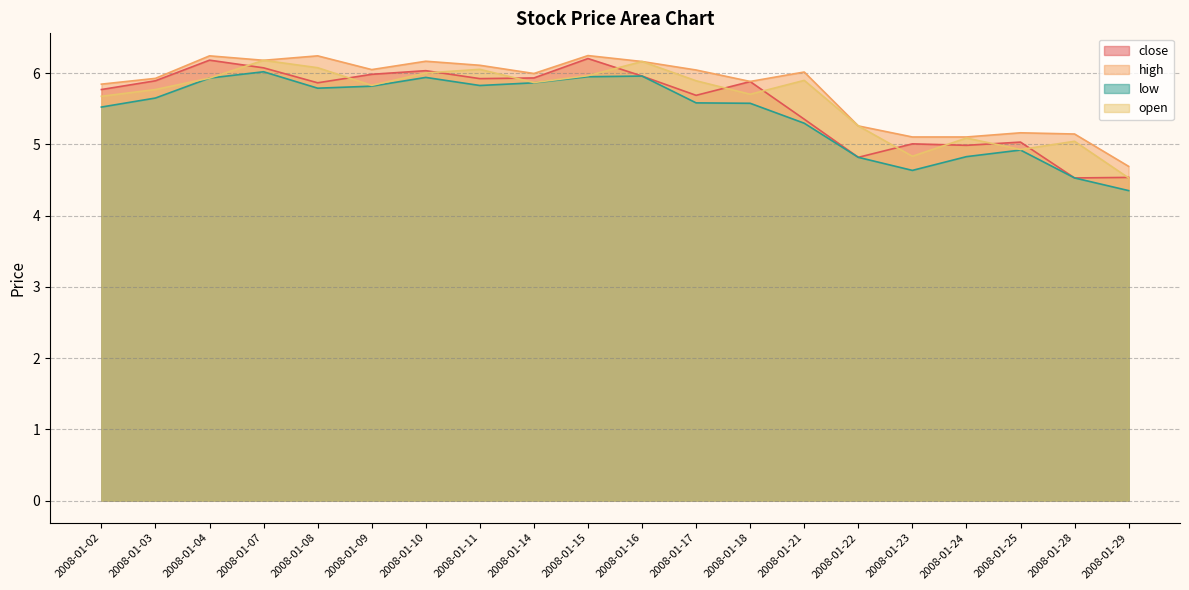

How many data points in close are less than 5?

4